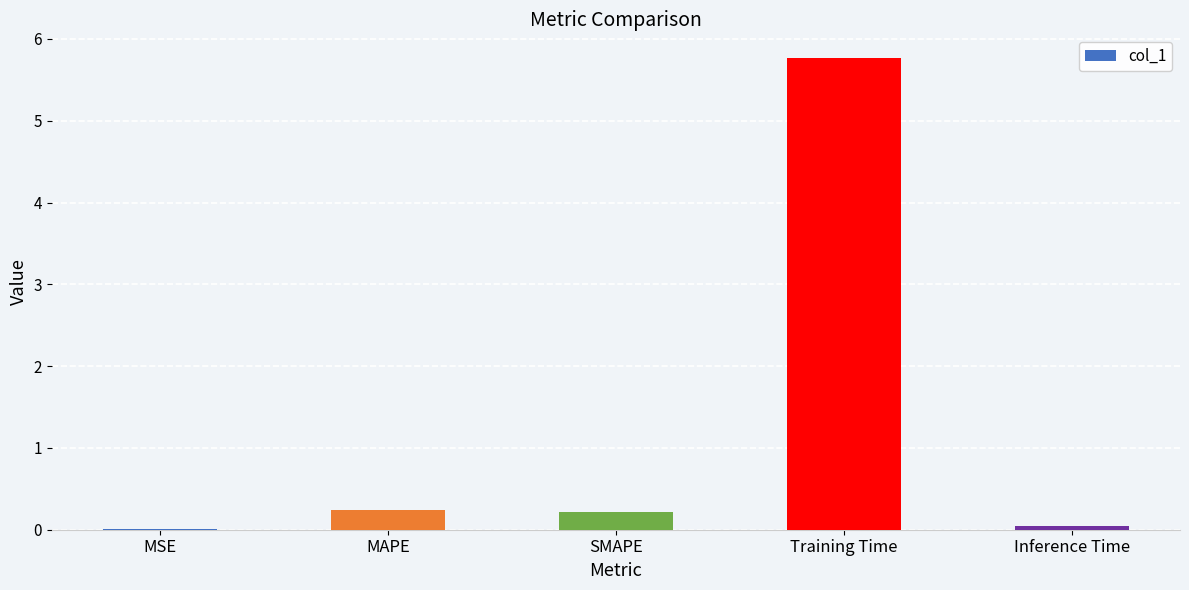

Which has a higher value, Inference Time or Training Time?

Training Time